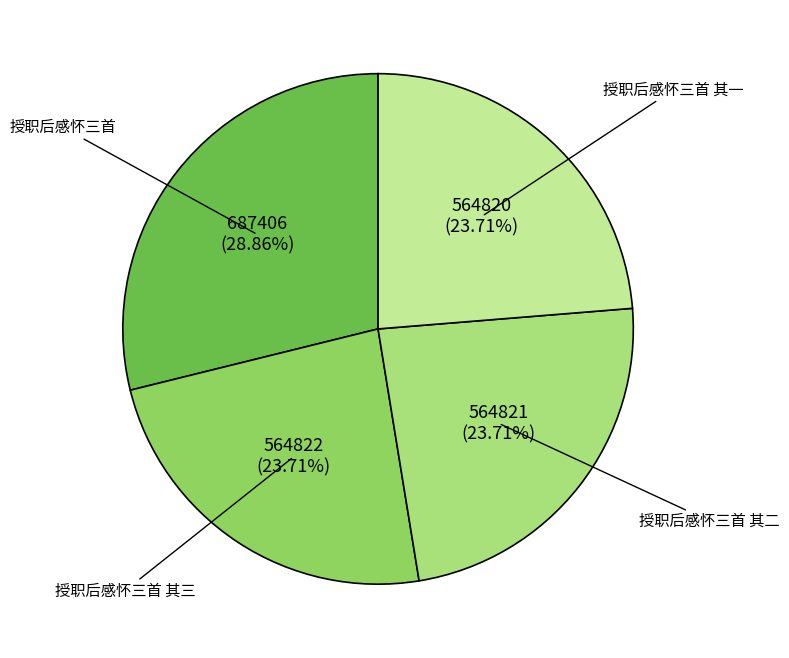

Which slice is the largest?

授职后感怀三首